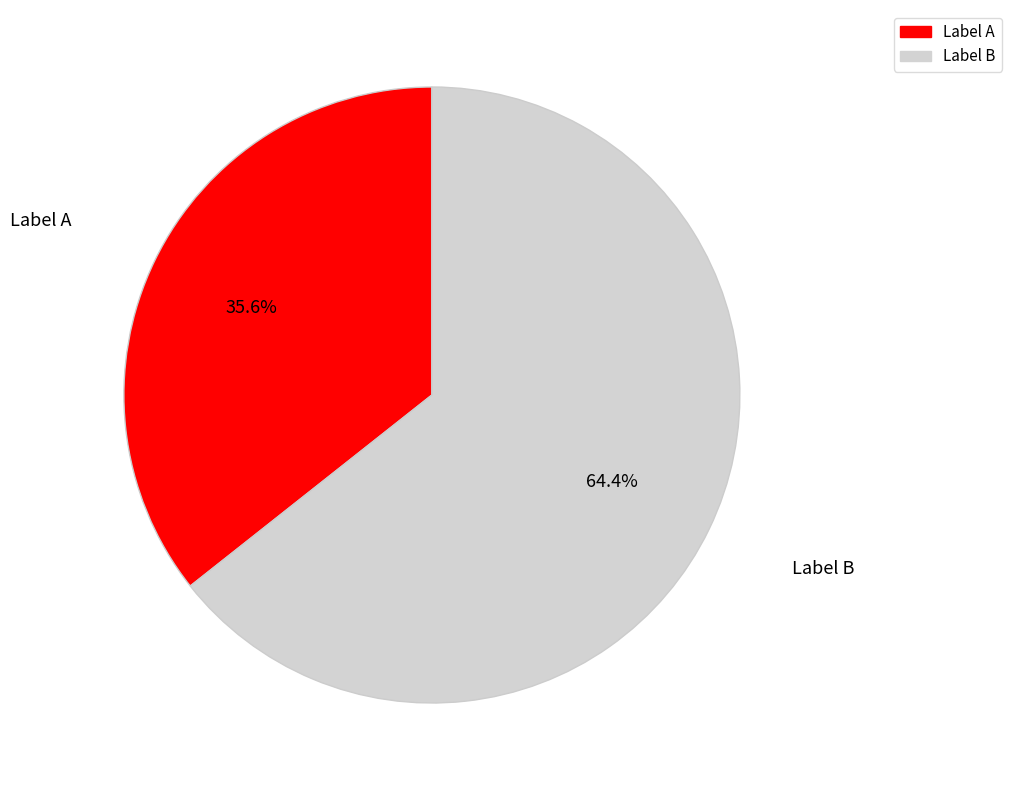

Which slice is the smallest?

Label A